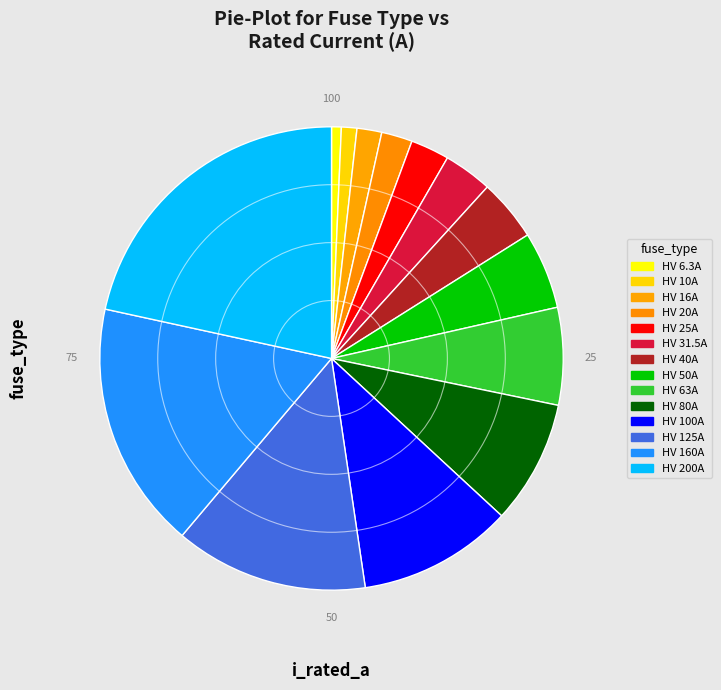

Is there any slice that represents more than half of the pie?

No